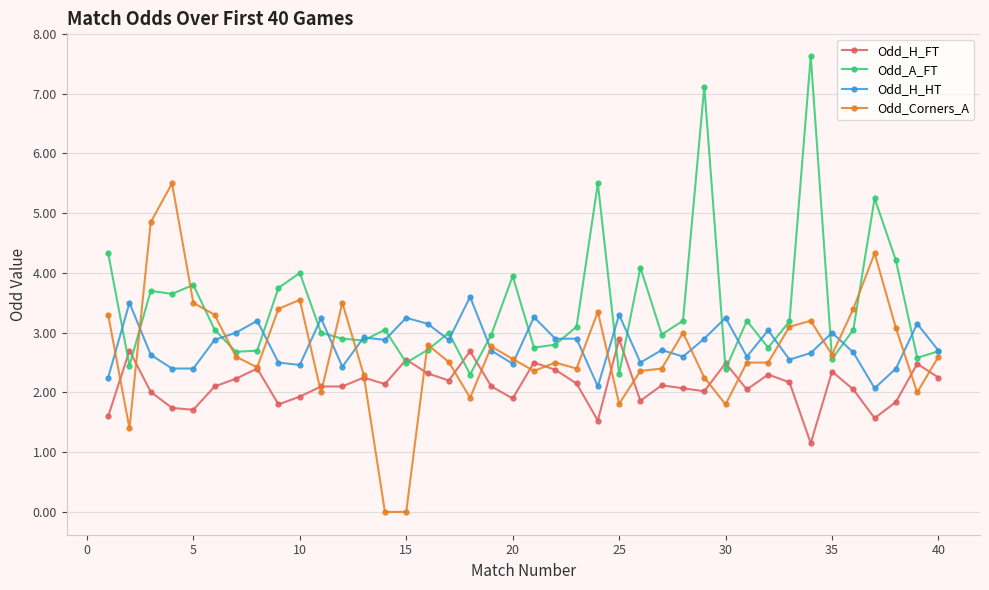

What is the greatest value displayed?

7.6